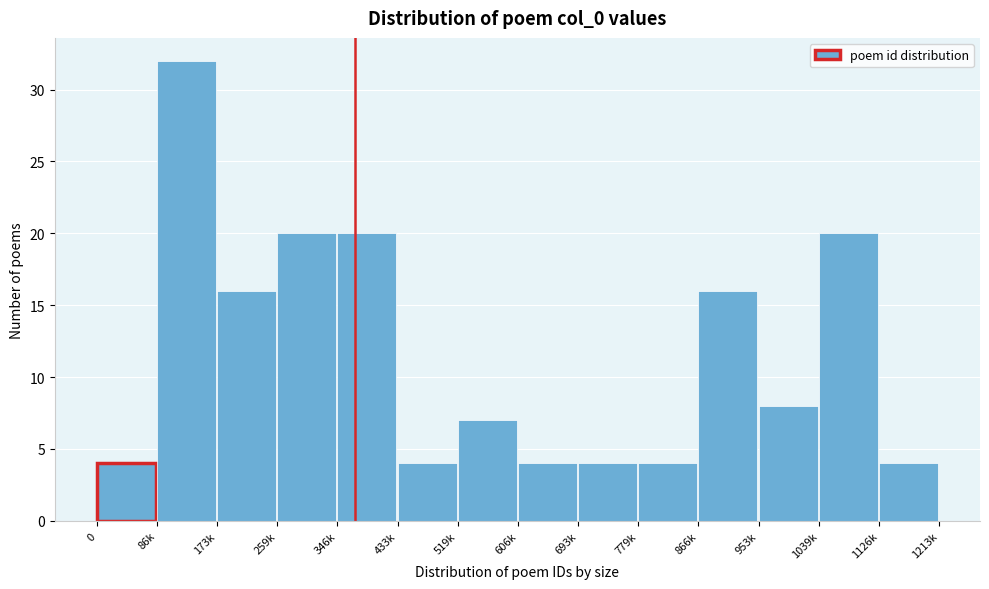

Reading left to right, what are all the values shown in this chart?

4	32	16	20	20	4	7	4	4	4	16	8	20	4